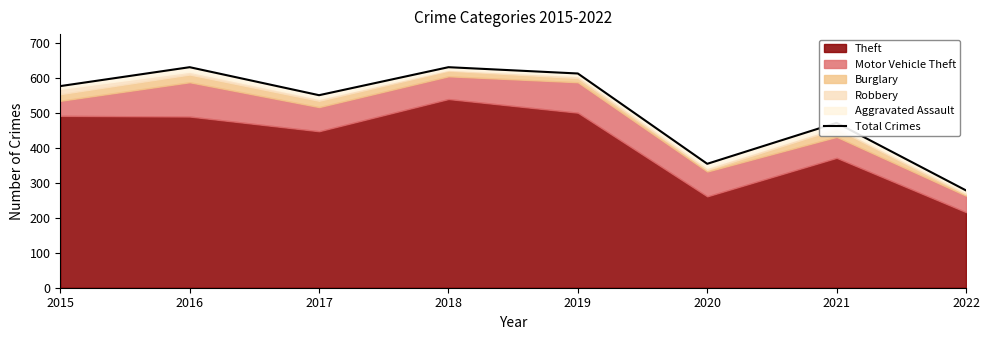

What is the difference between the maximum and second lowest values?

276